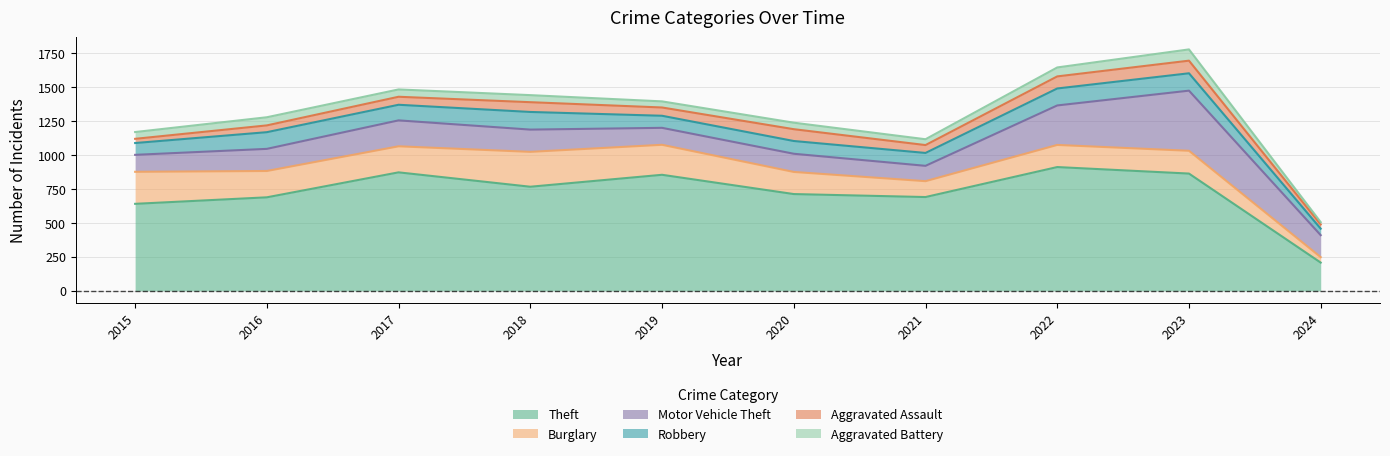

Reading right to left, list all the values displayed in this chart.

Theft: 208	864	912	691	713	855	767	873	689	641
Burglary: 40	168	163	117	163	221	257	192	194	236
Motor Vehicle Theft: 162	443	291	113	134	125	164	191	163	125
Robbery: 48	128	125	95	94	89	130	115	123	87
Aggravated Assault: 31	93	89	58	87	61	72	59	50	31
Aggravated Battery: 17	83	66	43	48	45	52	54	60	50